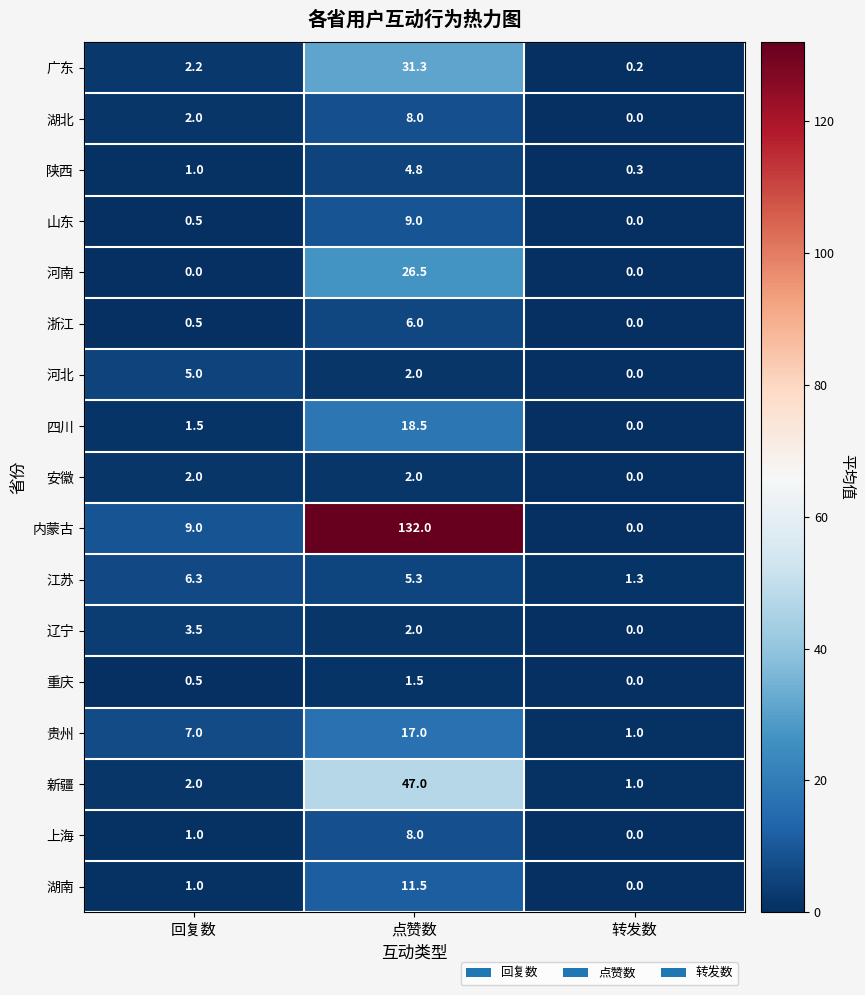

What is the difference between the highest and lowest values at 点赞数?

130.5